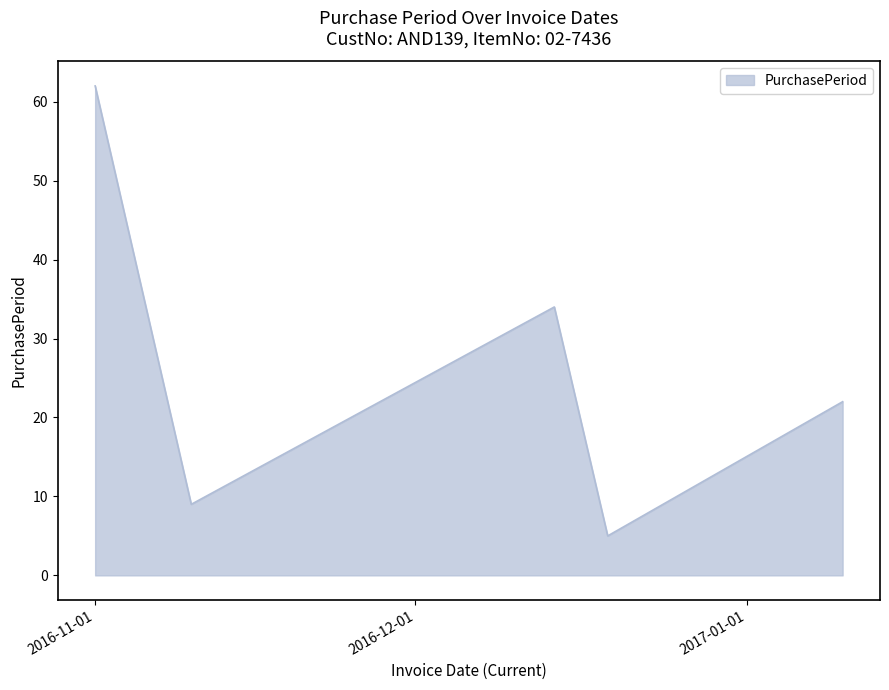

What is the maximum value shown in the chart?

62